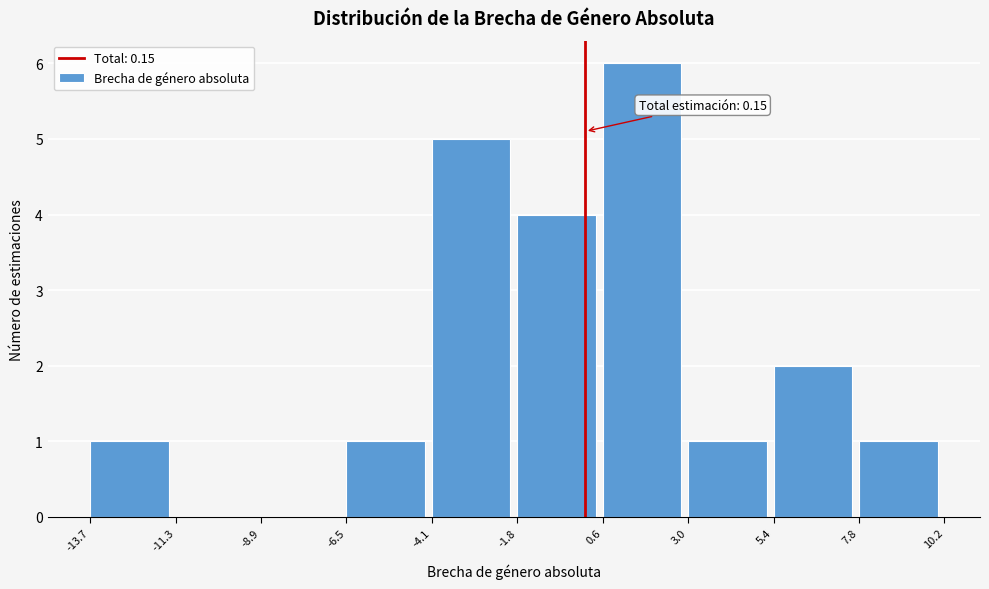

Which range on the x-axis has the tallest bar?

0.6 to 3.0